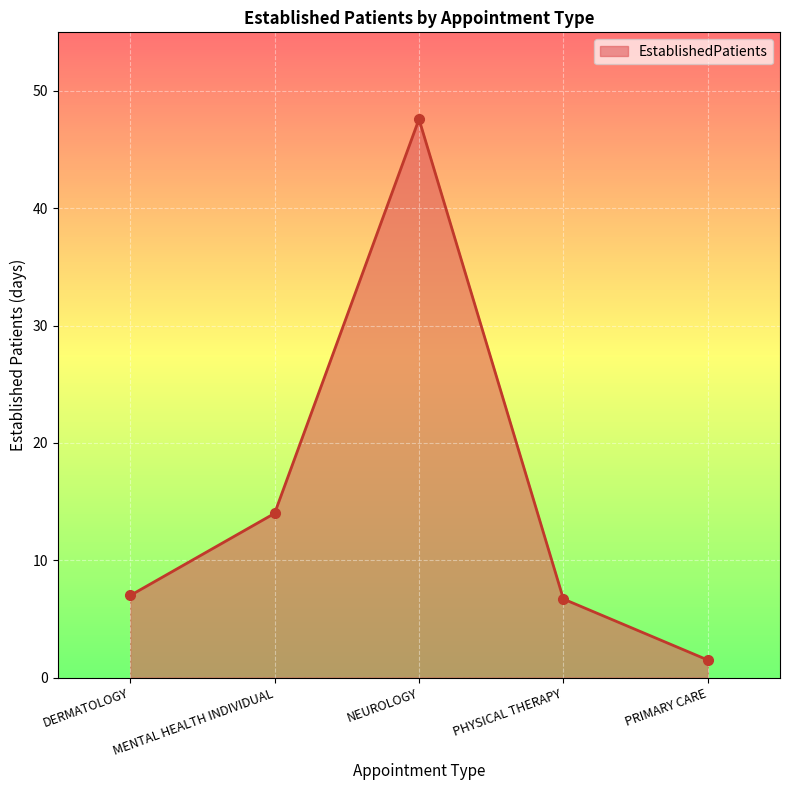

Which has a higher value, DERMATOLOGY or NEUROLOGY?

NEUROLOGY